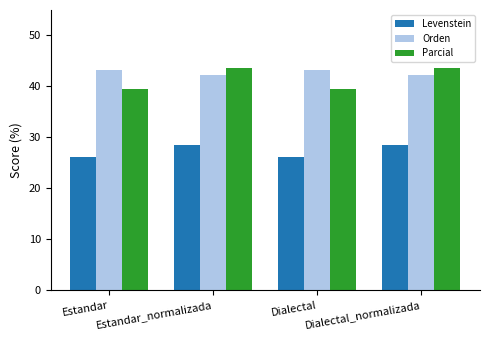

At how many categories does at least one series exceed 30?

4